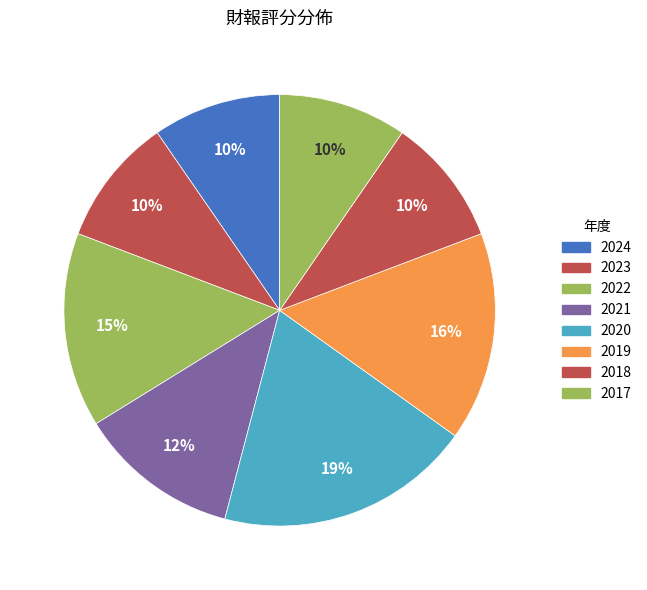

How much of the chart is everything except 2019?

84.3%